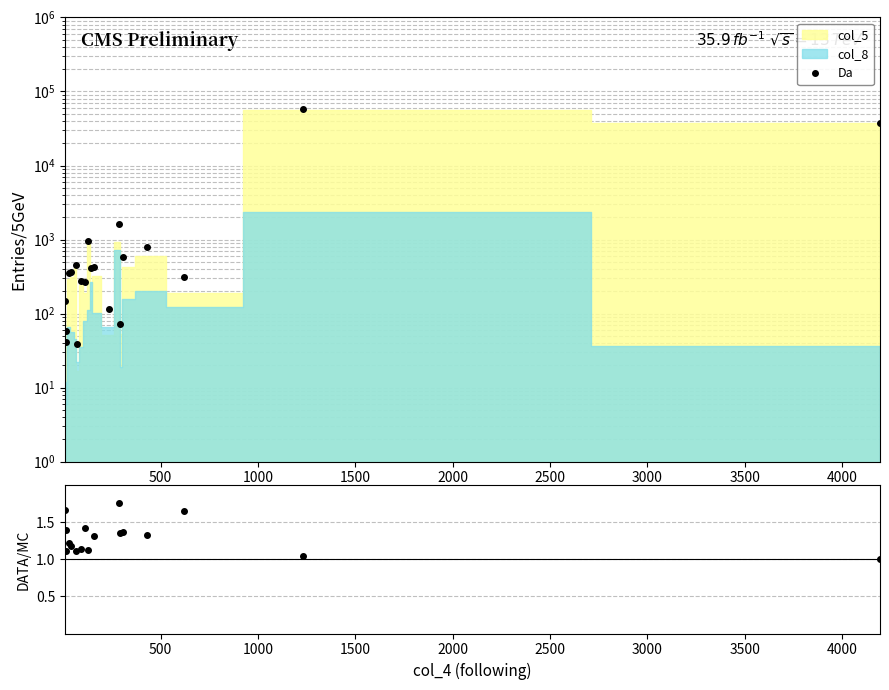

The chart shows a value of 72 at 17. True or false?

False